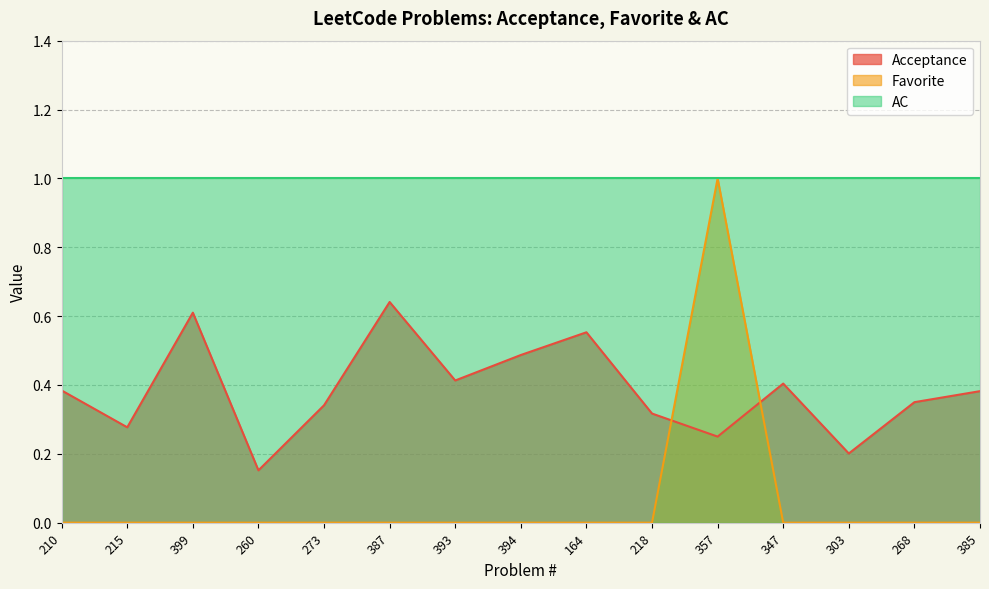

What value does the Favorite series have at 357?

1.0